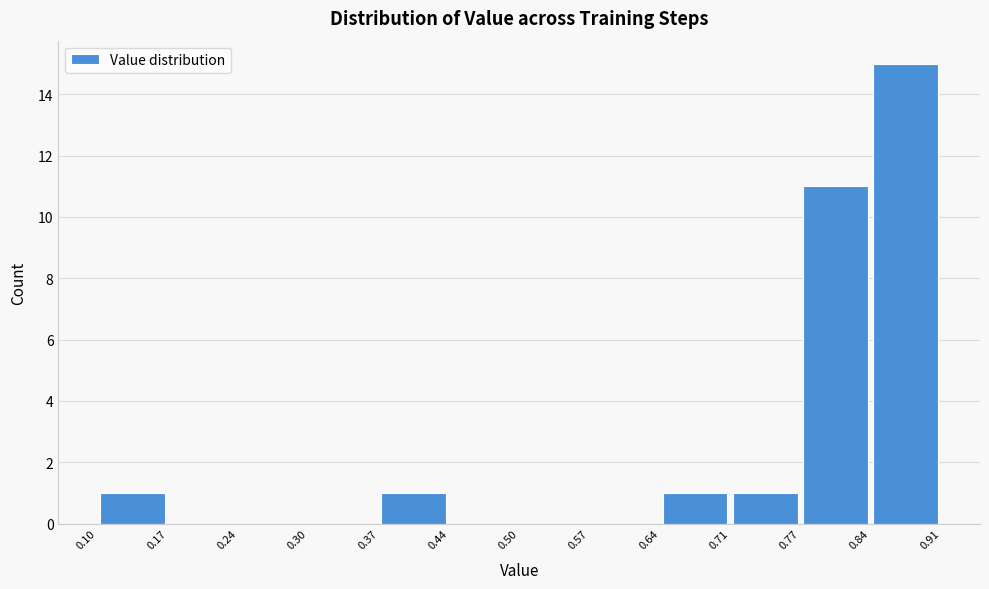

Reading left to right, transcribe this chart: for each bar, give the range it covers on the x-axis and its height. The values are not printed on the chart, so give them approximately, as read against the axis.

0.10 to 0.17: 1
0.17 to 0.24: 0
0.24 to 0.30: 0
0.30 to 0.37: 0
0.37 to 0.44: 1
0.44 to 0.50: 0
0.50 to 0.57: 0
0.57 to 0.64: 0
0.64 to 0.71: 1
0.71 to 0.77: 1
0.77 to 0.84: 11
0.84 to 0.91: 15